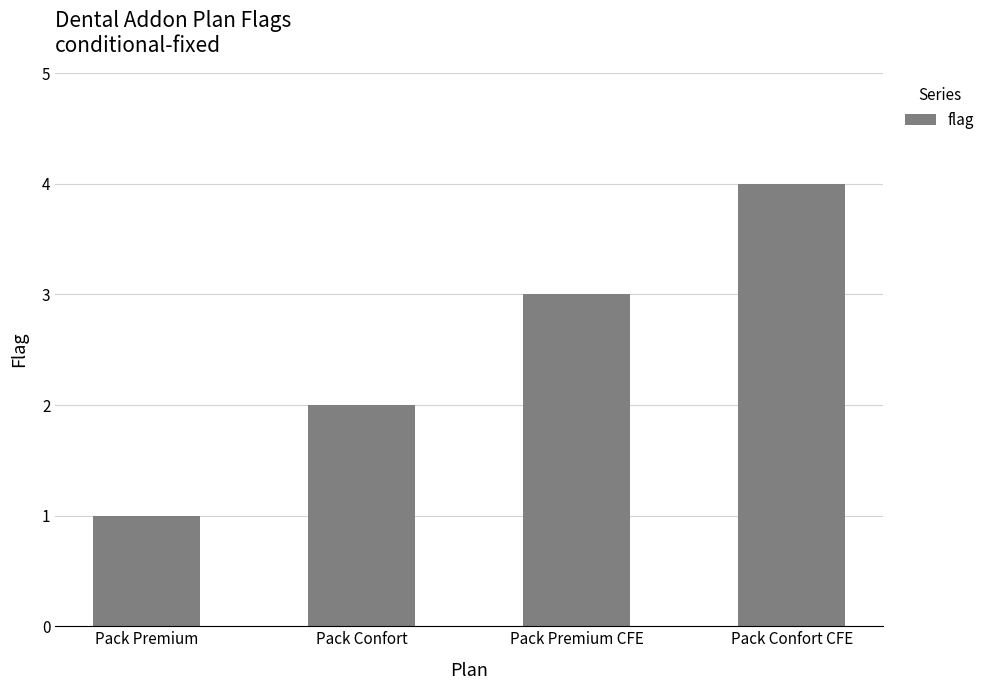

How many distinct data groups are displayed?

1